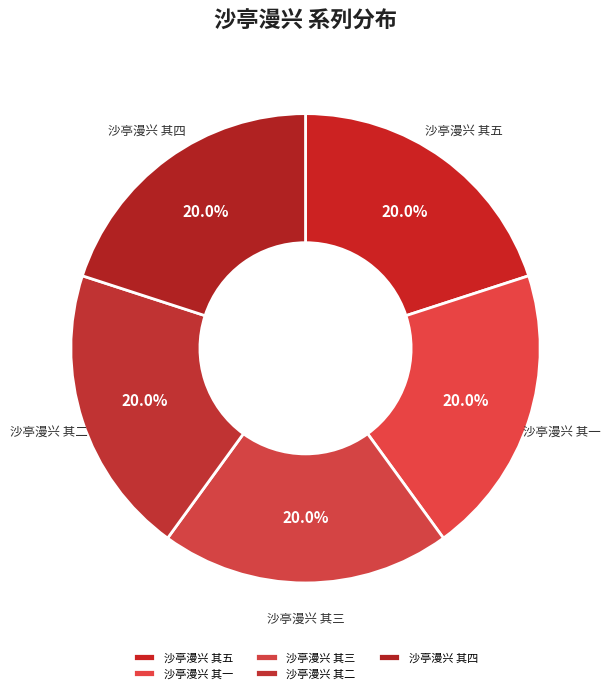

To the nearest percent, what is the average slice percentage?

20%